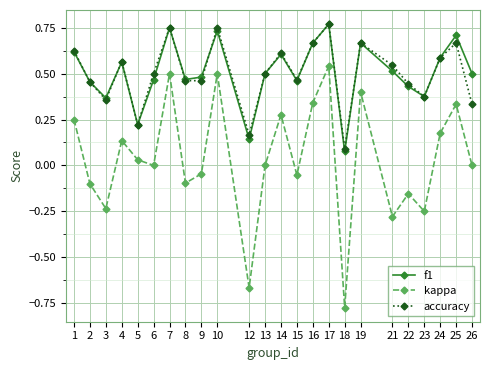

The kappa series shows 0.0 at 6. True or false?

True